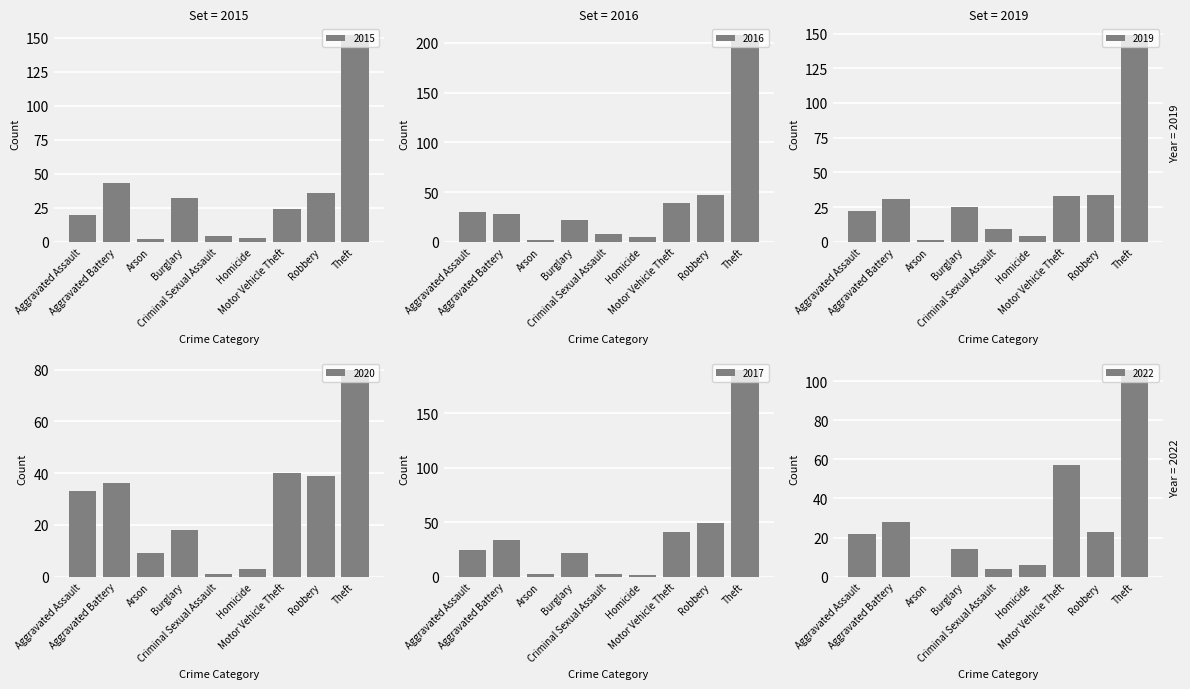

At which label is 2015 closest to 77?

Aggravated Battery